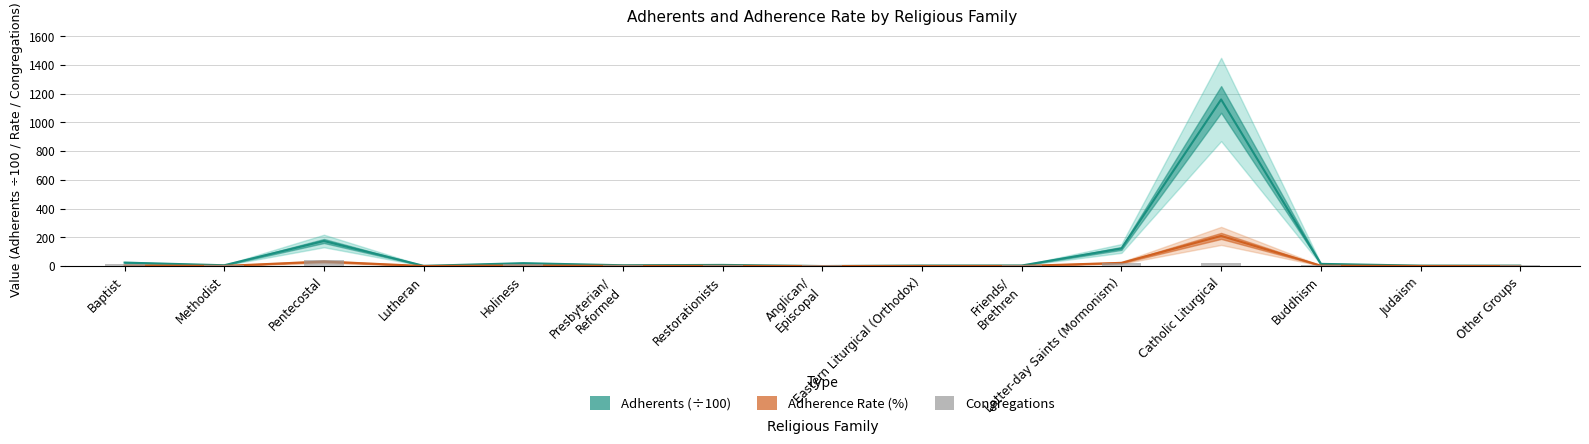

Is it true that the value at Presbyterian/
Reformed is 9?

False